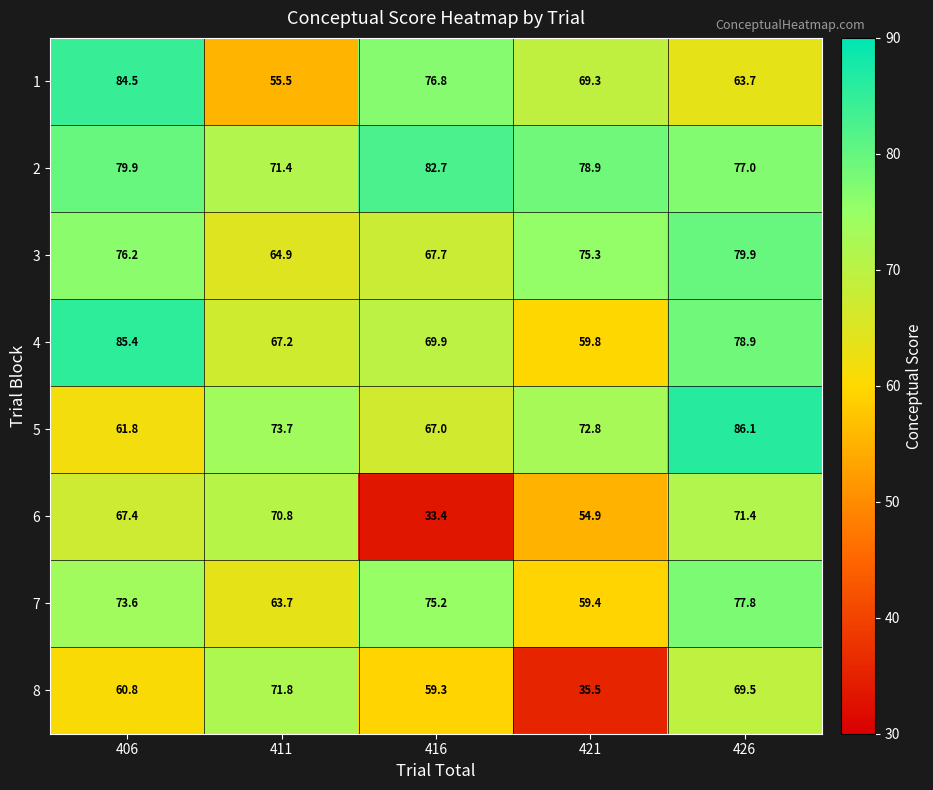

Rank the series at 426 from highest to lowest value.

5, 3, 4, 7, 2, 6, 8, 1